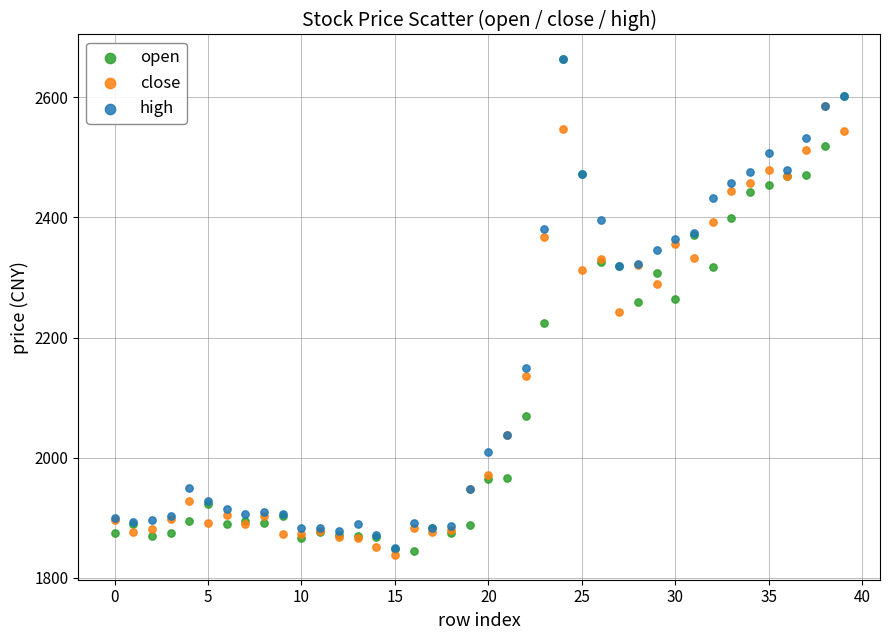

What are all the series names shown in the legend?

open, close, high